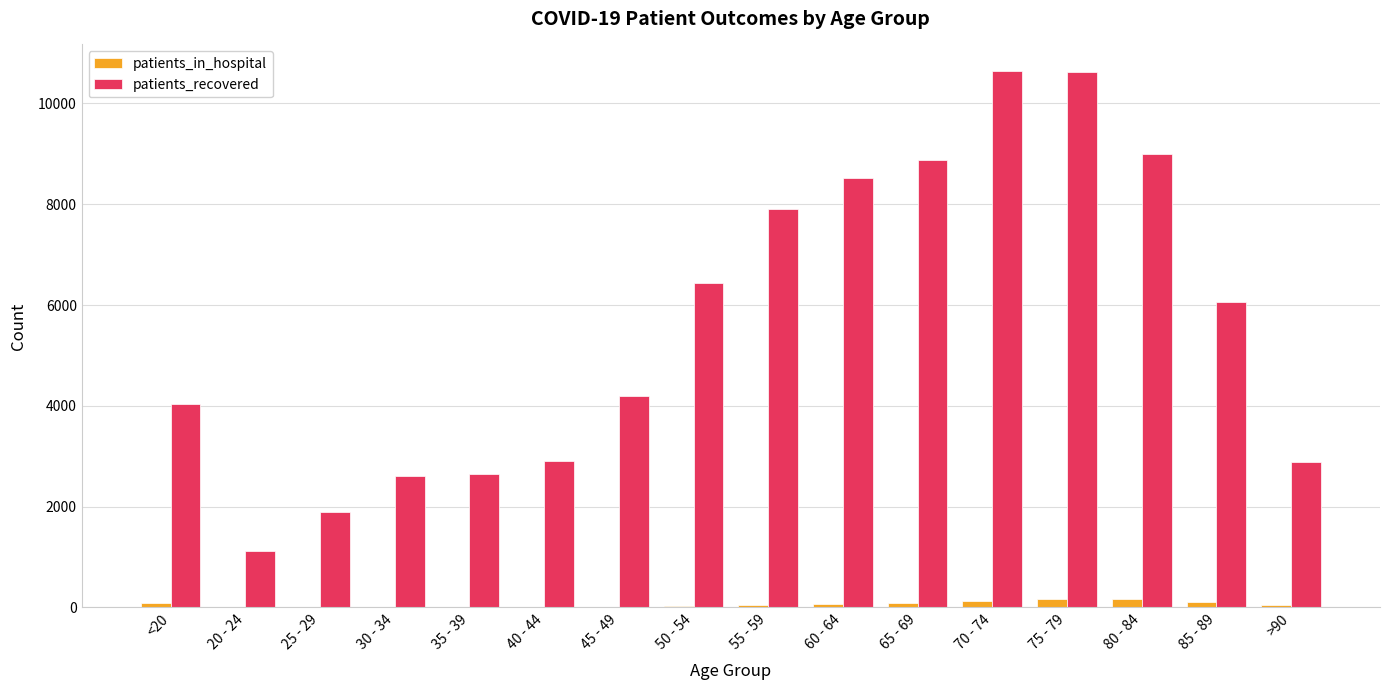

How many categories are shown in the chart?

16